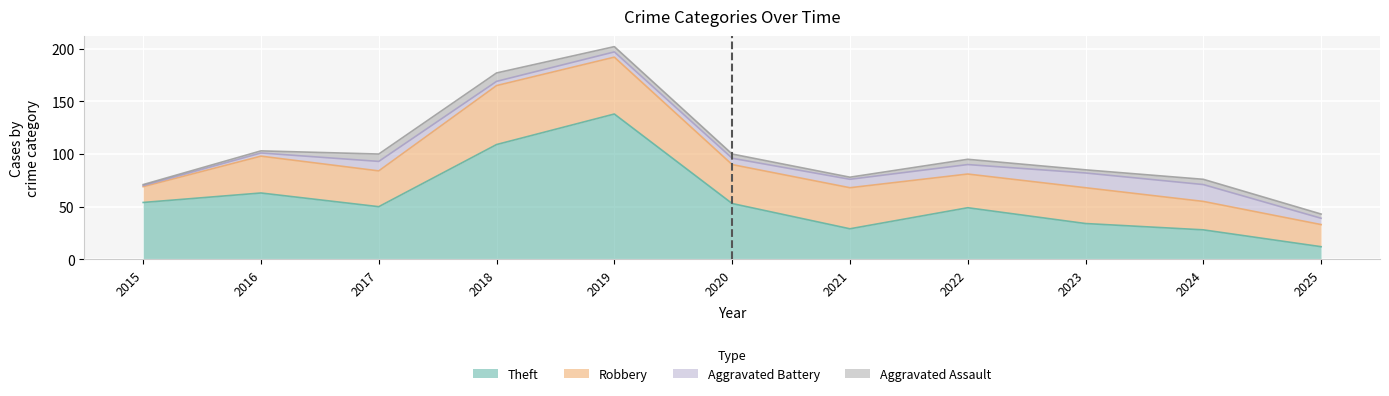

Rank the series by their maximum value, from highest to lowest.

Theft, Robbery, Aggravated Battery, Aggravated Assault